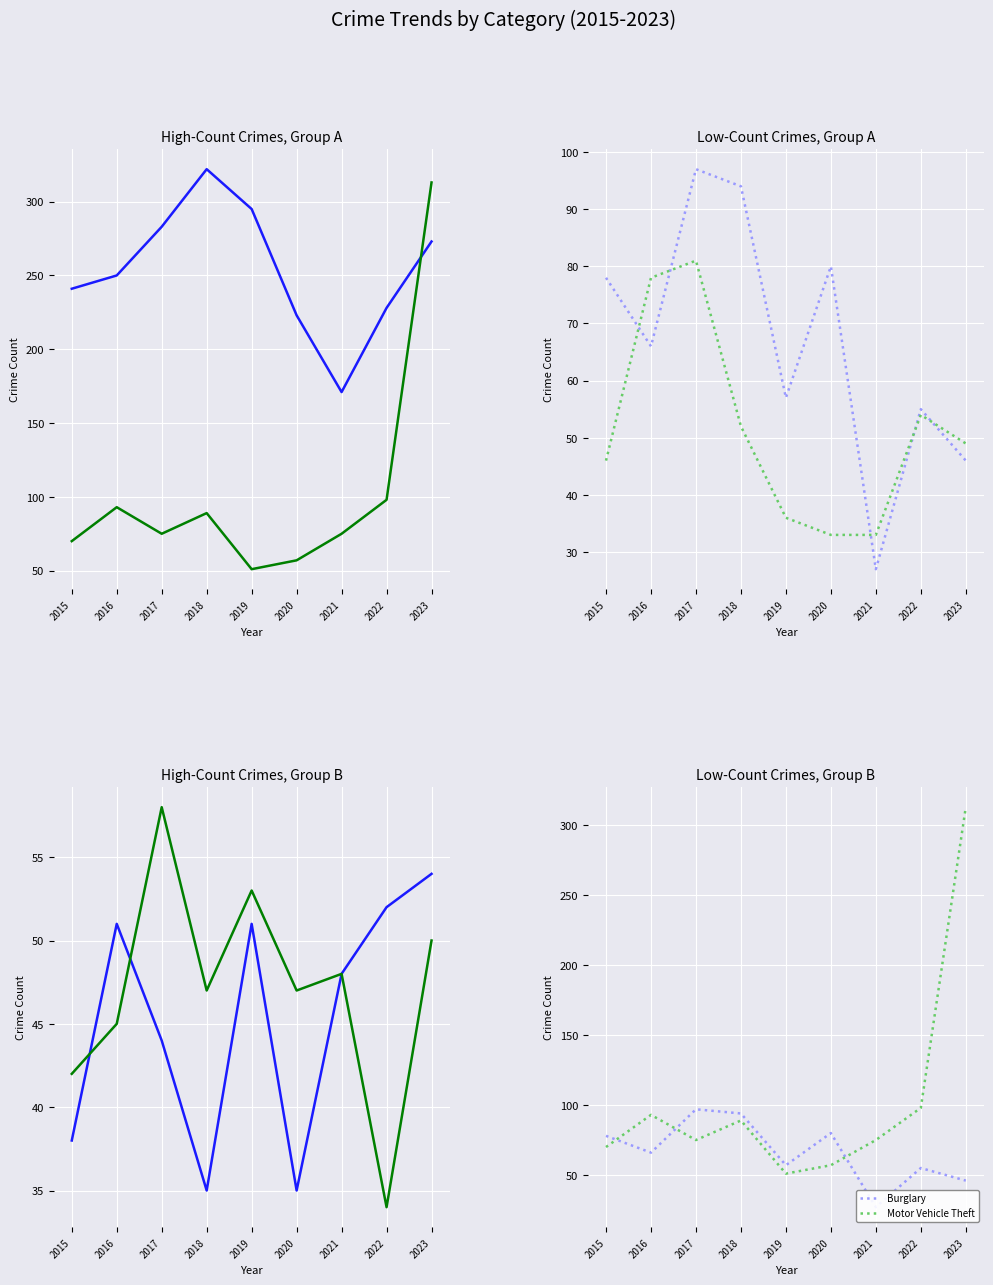

What is the difference between the second highest and second lowest values in the Robbery series?

45